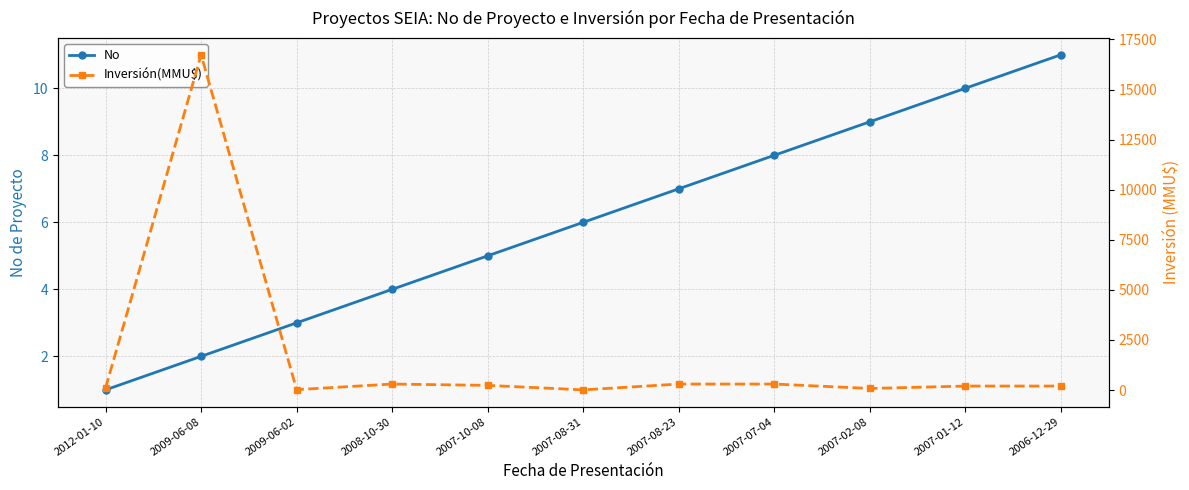

What is the average value of the No series?

6